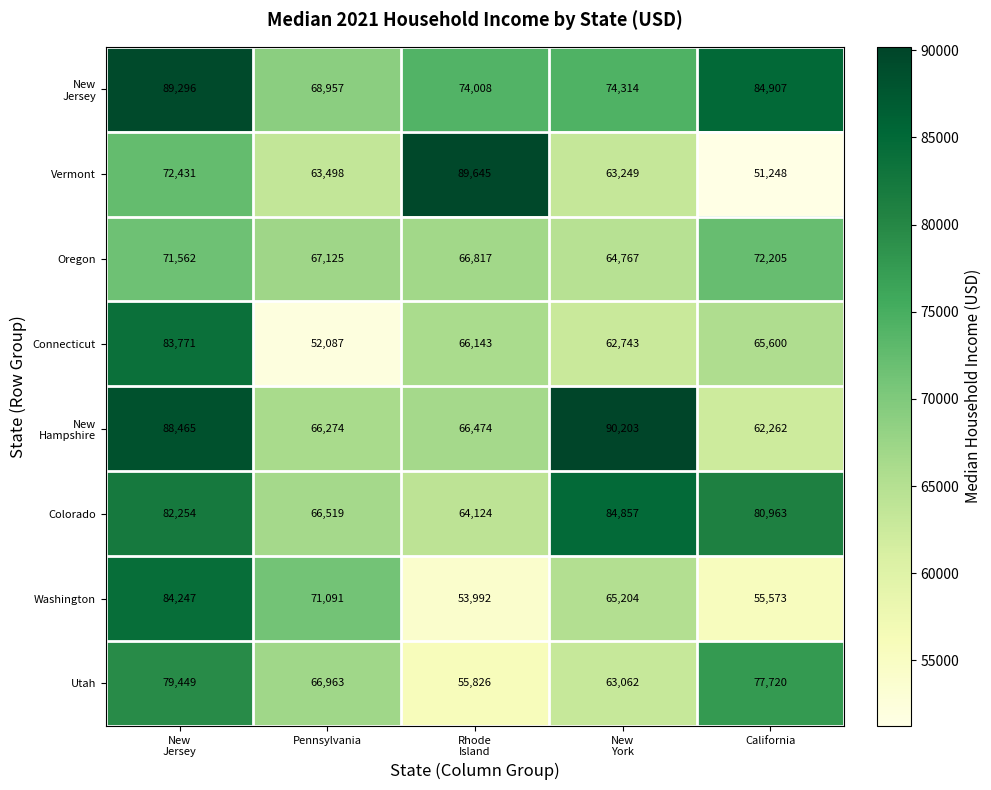

What is the sum of all Connecticut values?

330344